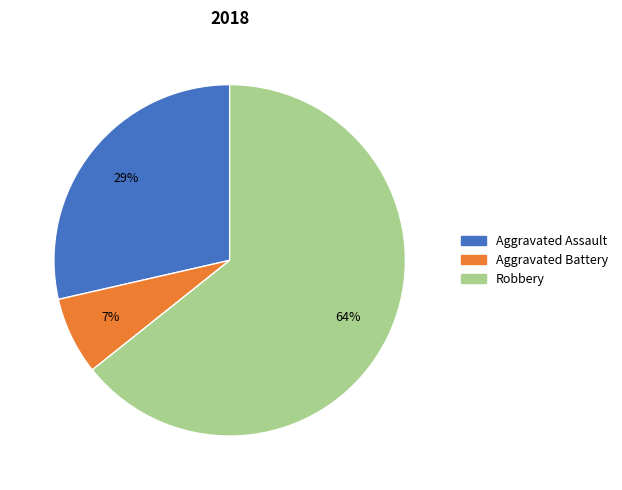

Rank the categories by value from lowest to highest.

Aggravated Battery, Aggravated Assault, Robbery